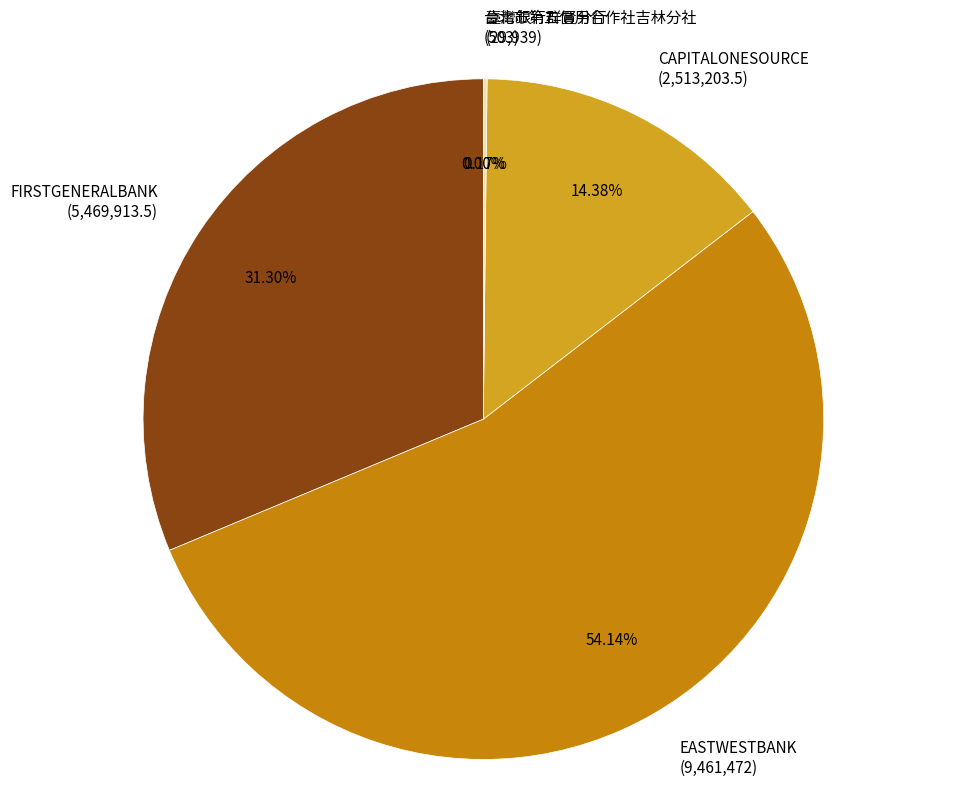

Approximately how many times larger is the value at CAPITALONESOURCE (2,513,203.5) compared to EASTWESTBANK (9,461,472)?

0.3